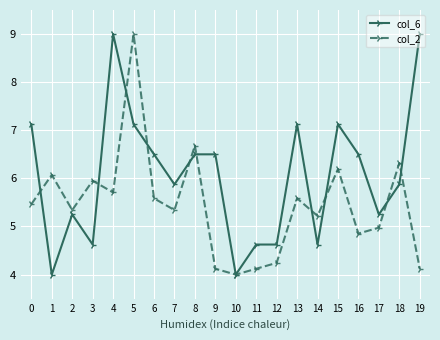

At which category does col_6 reach its first local valley?

1